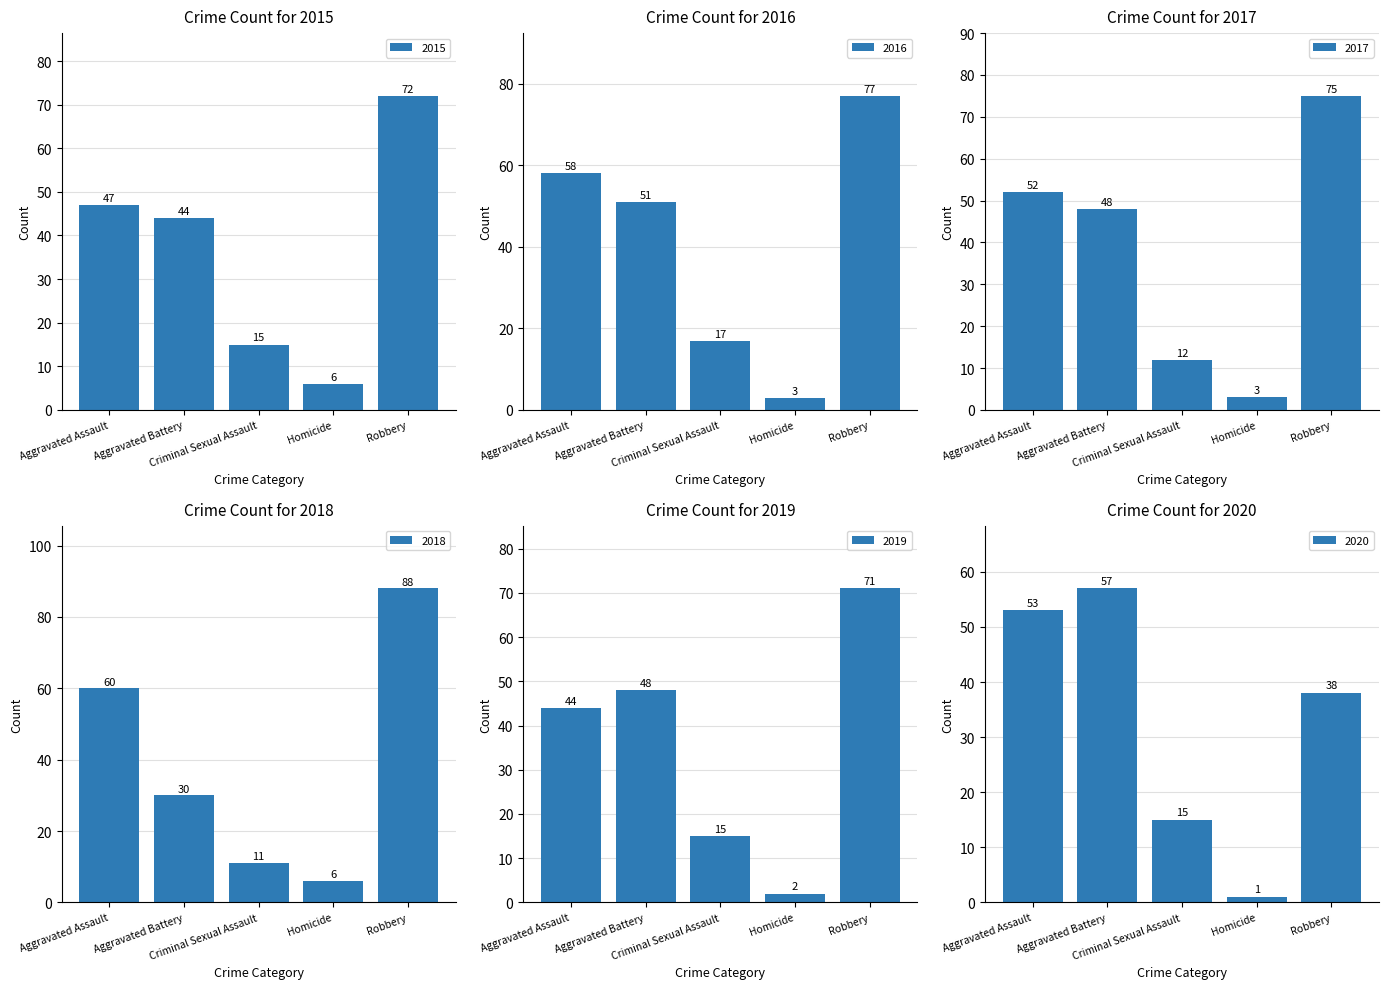

True or false: 2017 has a value of 48 at Aggravated Battery.

True